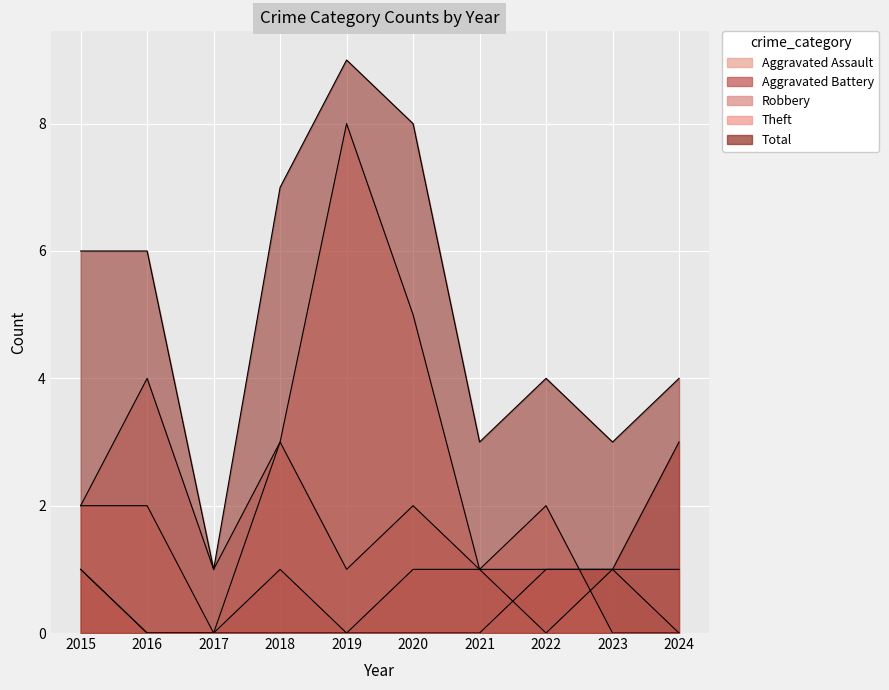

Rank the categories by Aggravated Battery value from lowest to highest.

2016, 2017, 2019, 2015, 2018, 2020, 2021, 2022, 2023, 2024